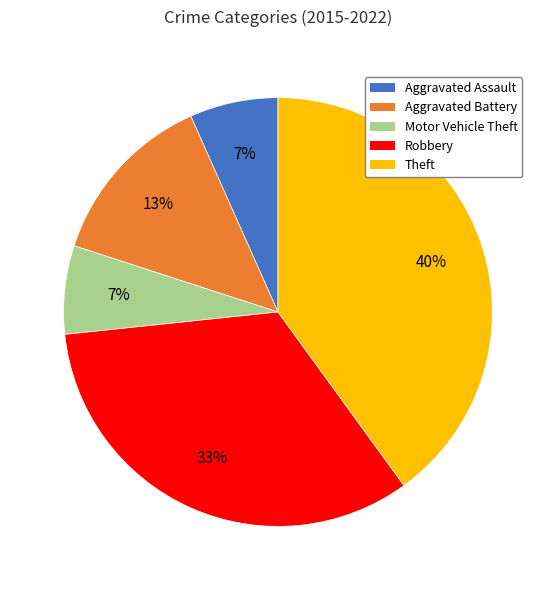

The Robbery slice represents 41% of the pie. True or false?

False